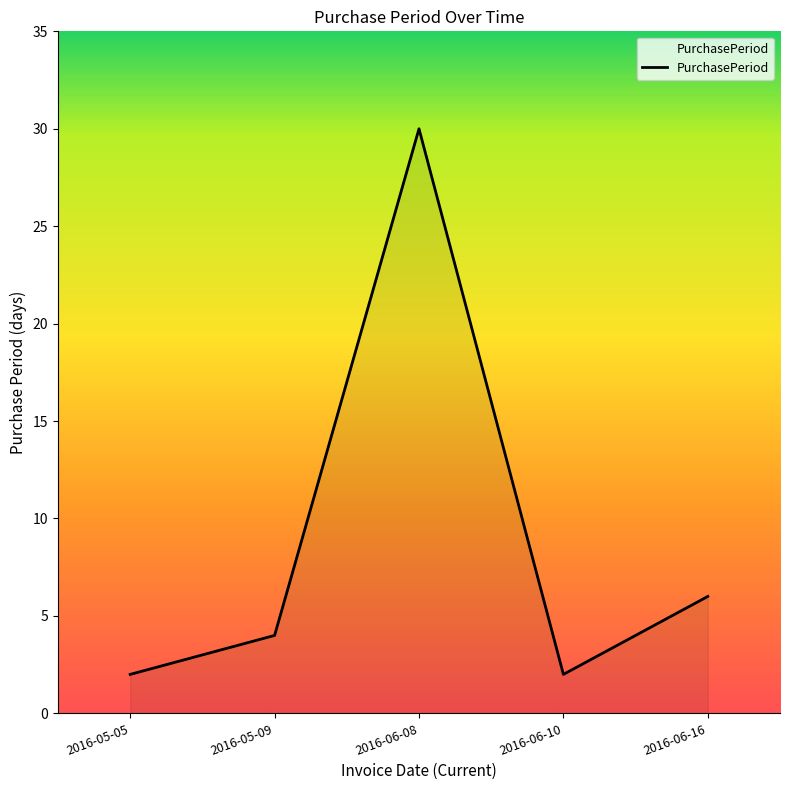

What value does the data have at 2016-05-05?

2